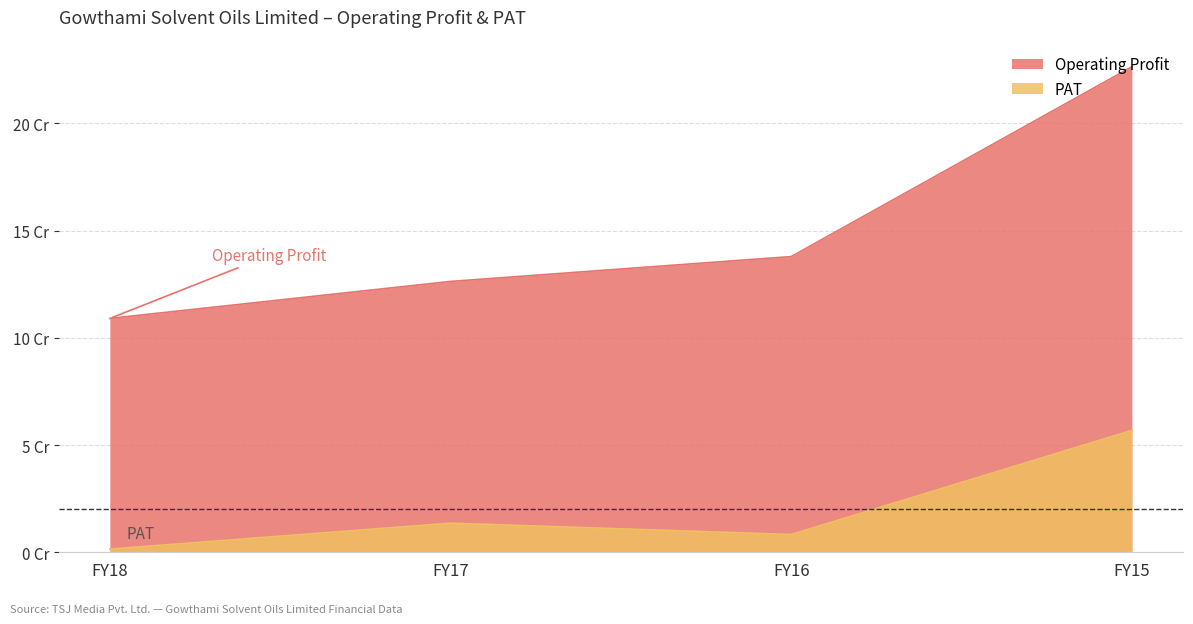

Where is PAT nearest to the value 29167645?

FY17